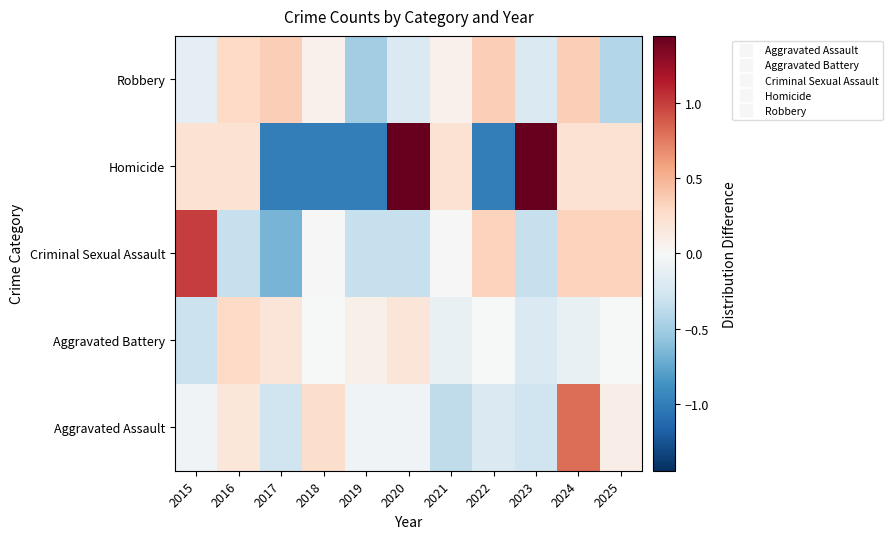

Which label corresponds to the smallest value in the chart?

2017